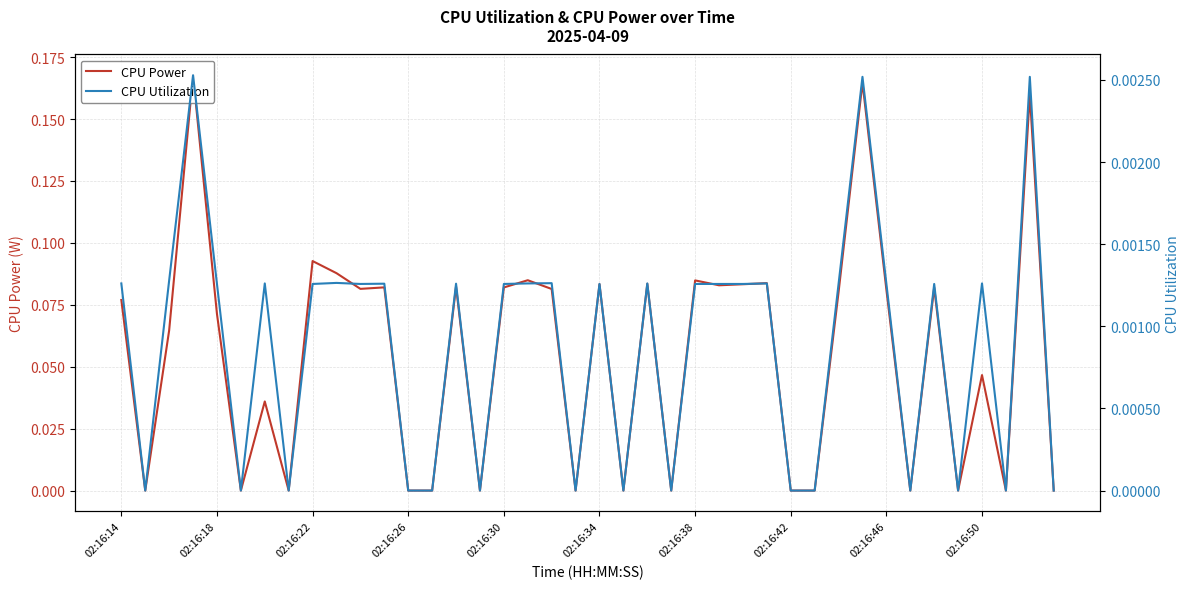

Is the value of CPU Utilization at 19 greater than the value of CPU Power at 38?

No